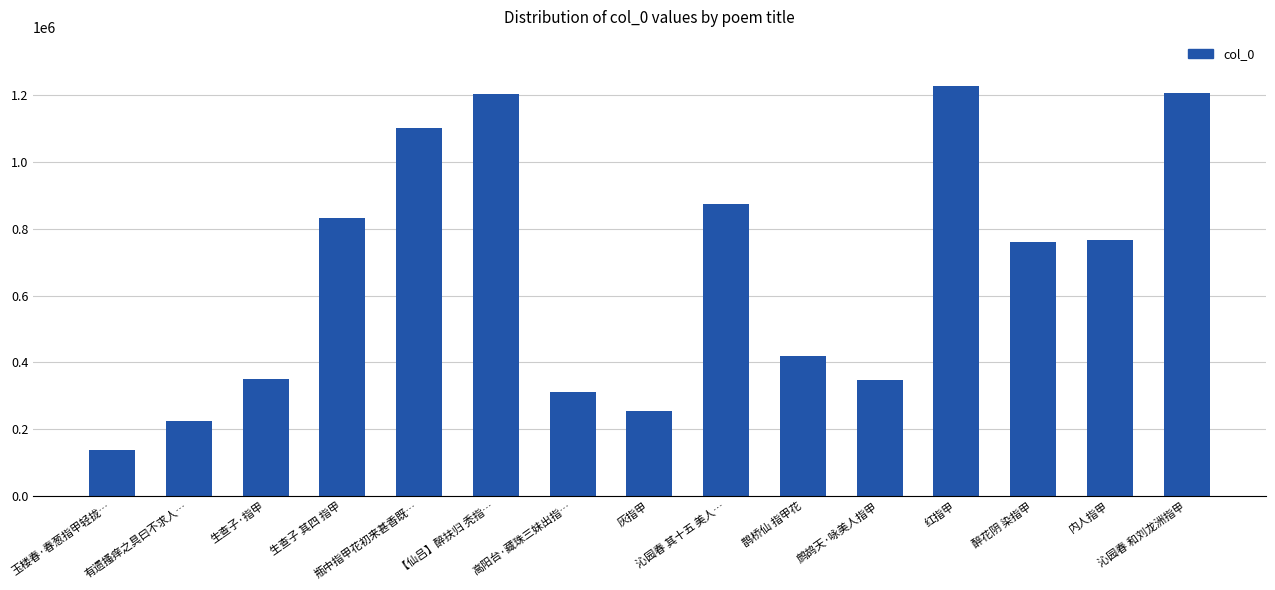

What is the approximate value at 生查子 其四 指甲, to the nearest 10?

831080